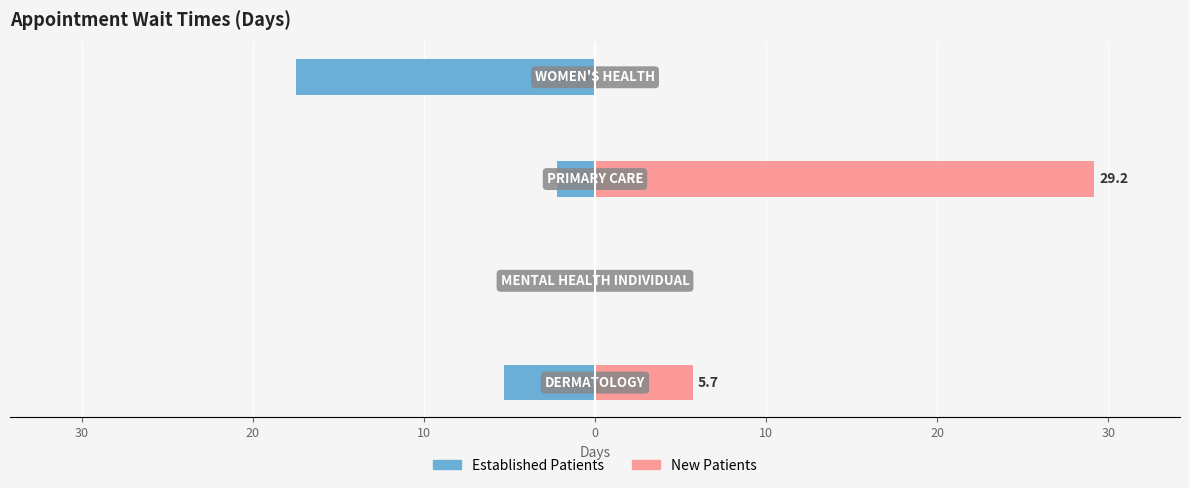

Reading left to right, extract all data points from this chart.

EstablishedPatients: 40=-5.3	30=0.0	20=-2.2	10=-17.5
NewPatients: 40=5.7	30=0.0	20=29.2	10=0.0